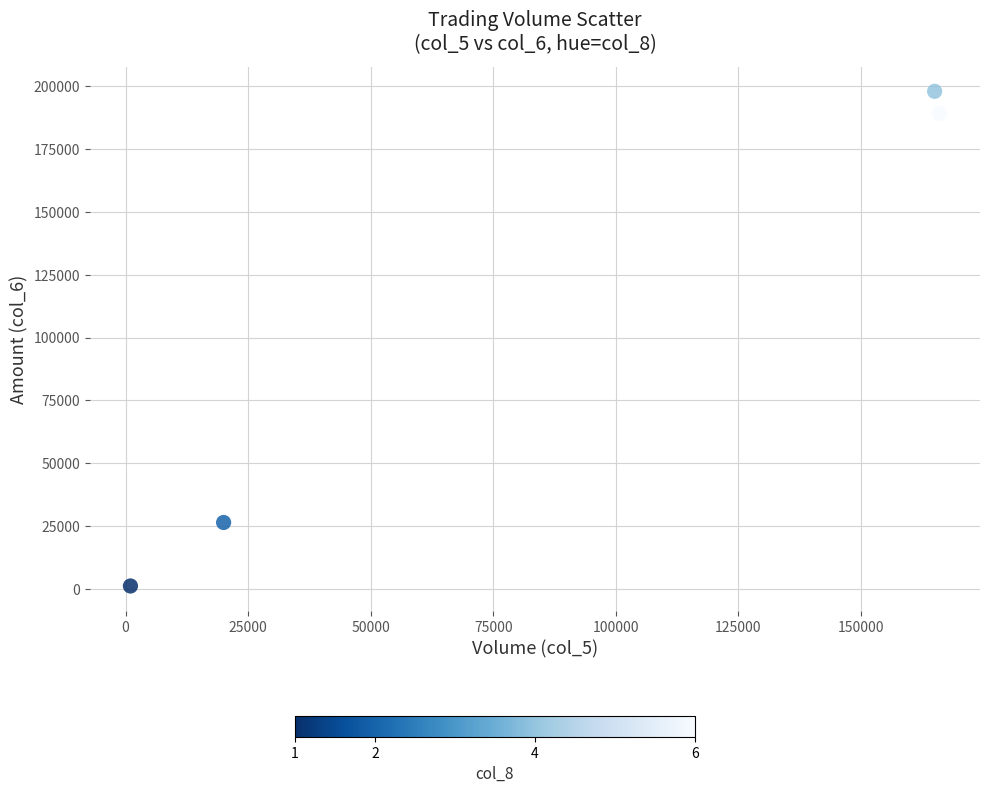

What is the average X value?

88000